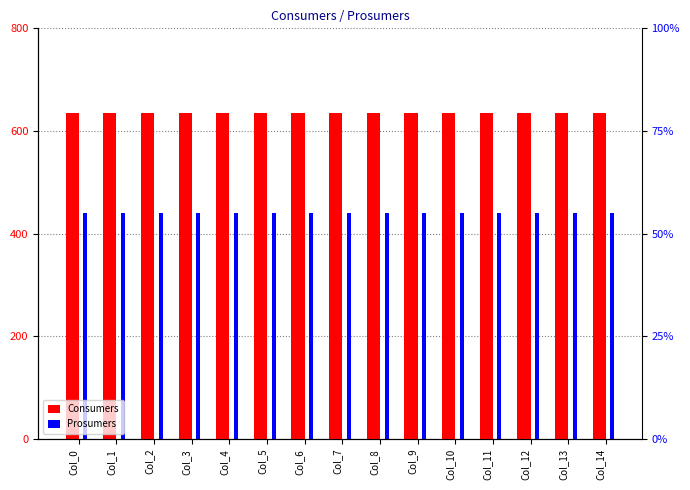

Reading right to left, extract all data points from this chart.

Consumers: Col_14=635	Col_13=635	Col_12=635	Col_11=635	Col_10=635	Col_9=635	Col_8=635	Col_7=635	Col_6=635	Col_5=635	Col_4=635	Col_3=635	Col_2=635	Col_1=635	Col_0=635
Prosumers: Col_14=440	Col_13=440	Col_12=440	Col_11=440	Col_10=440	Col_9=440	Col_8=440	Col_7=440	Col_6=440	Col_5=440	Col_4=440	Col_3=440	Col_2=440	Col_1=440	Col_0=440